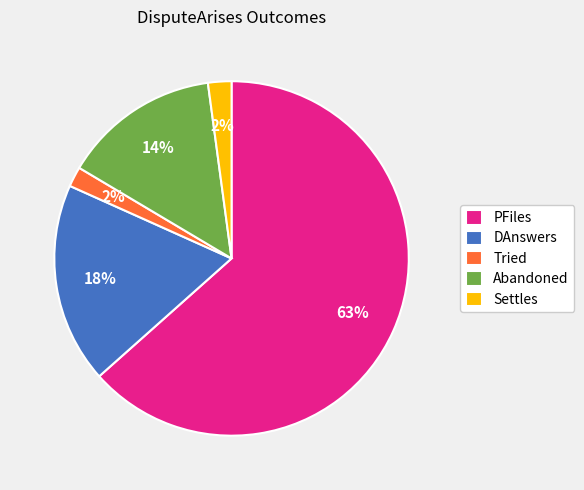

True or false: Settles accounts for 2% of the total.

True